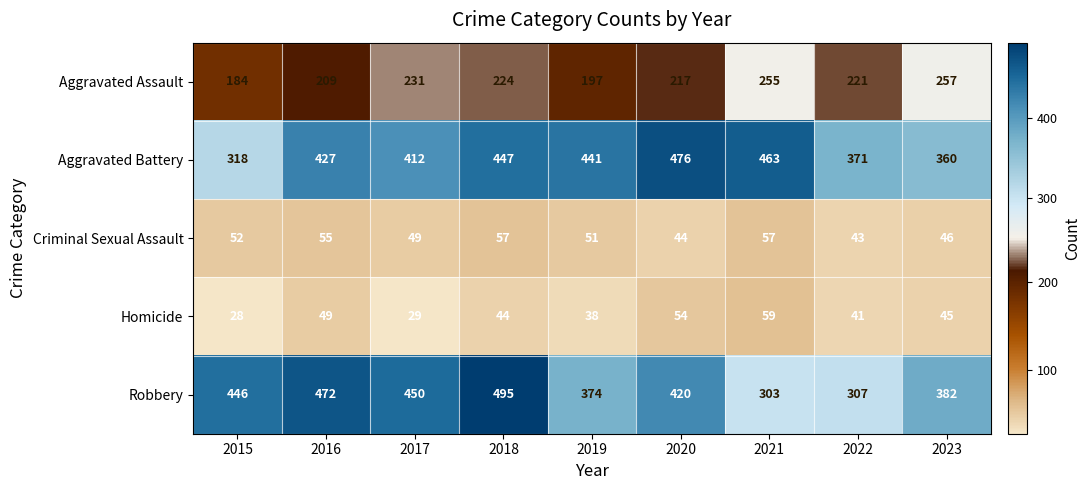

What is the maximum value shown in the chart?

495